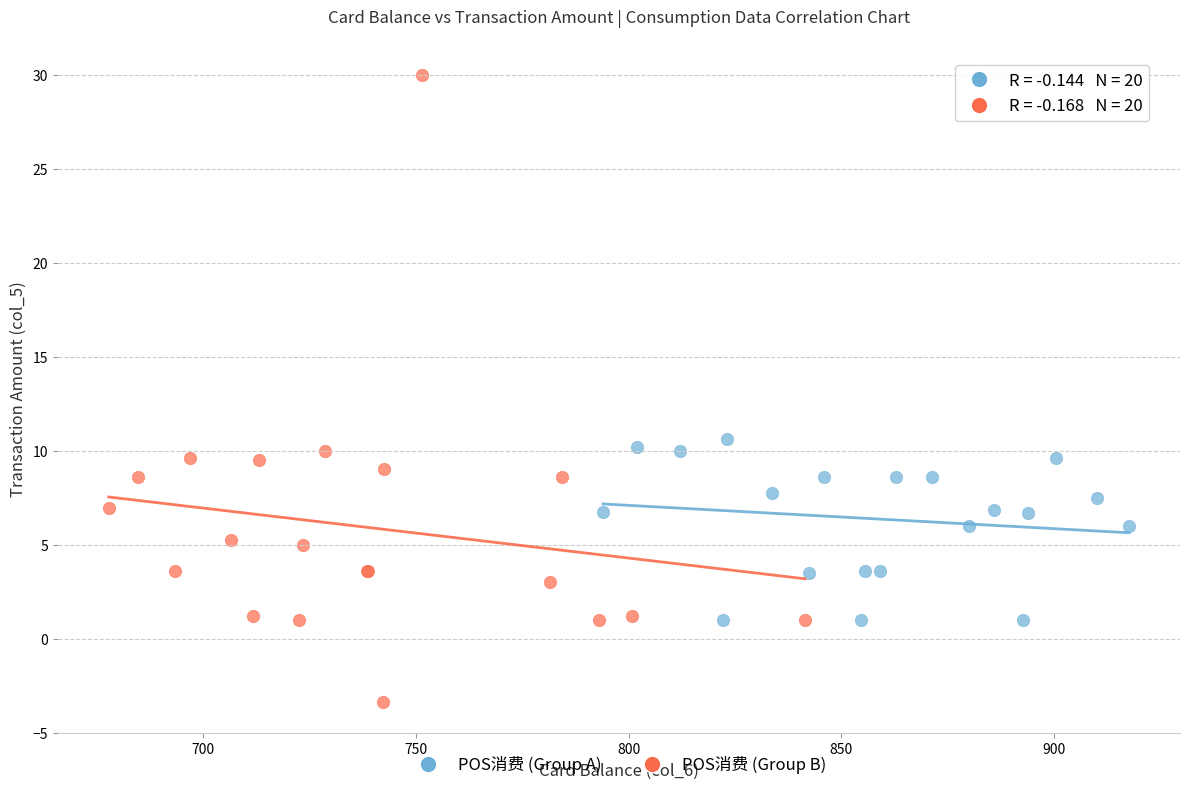

Which series has the widest spread of Y values?

POS消费 (Group B)